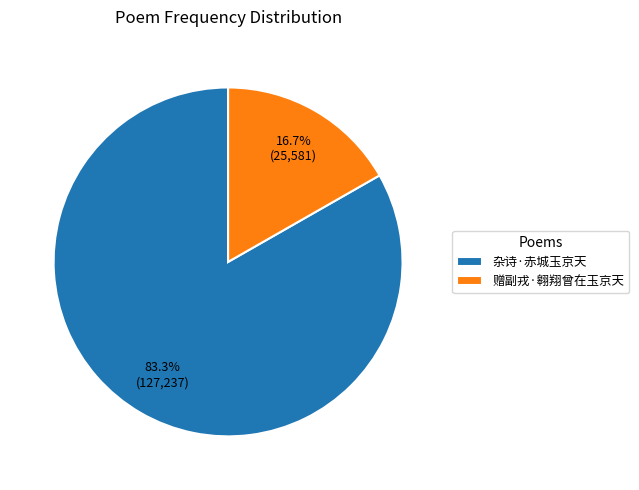

Combined, do 赠副戎·翱翔曾在玉京天 and 杂诗·赤城玉京天 account for over 50%?

Yes